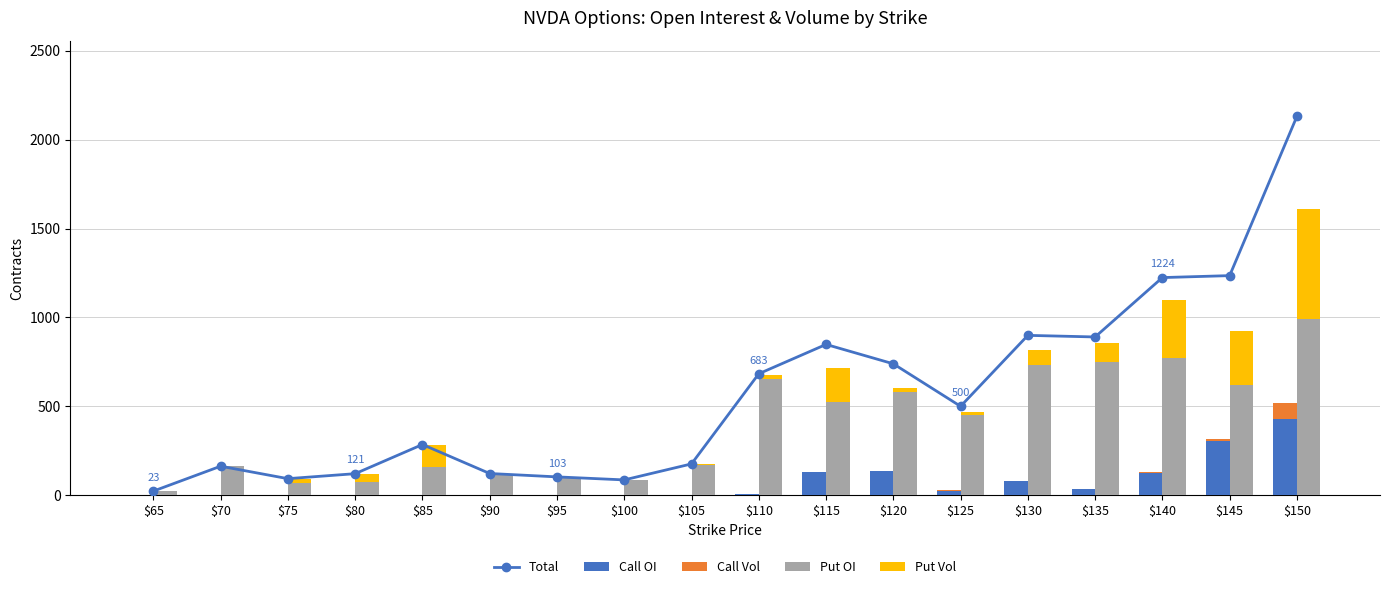

Between $110 and $125, which series saw the biggest shift?

Put OI